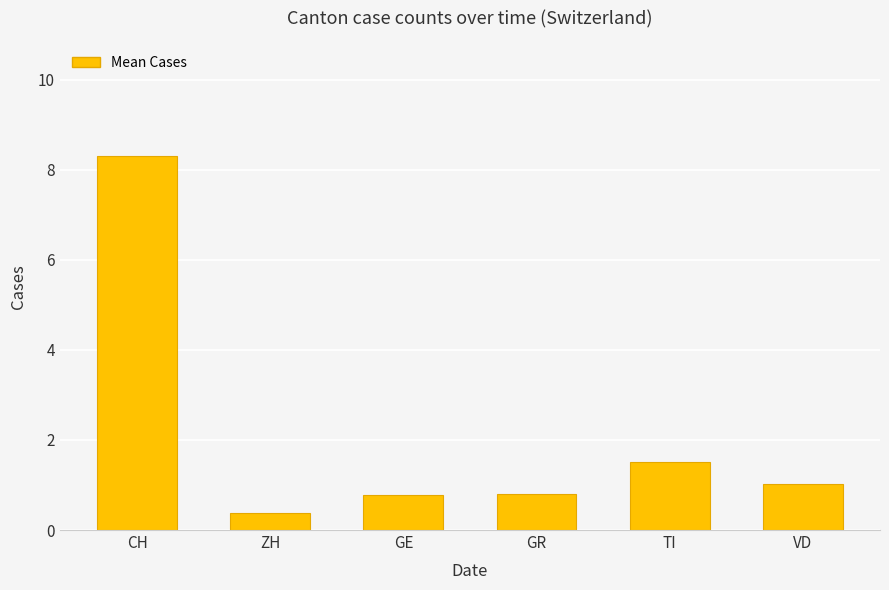

At which category does the chart reach its minimum across all series?

ZH